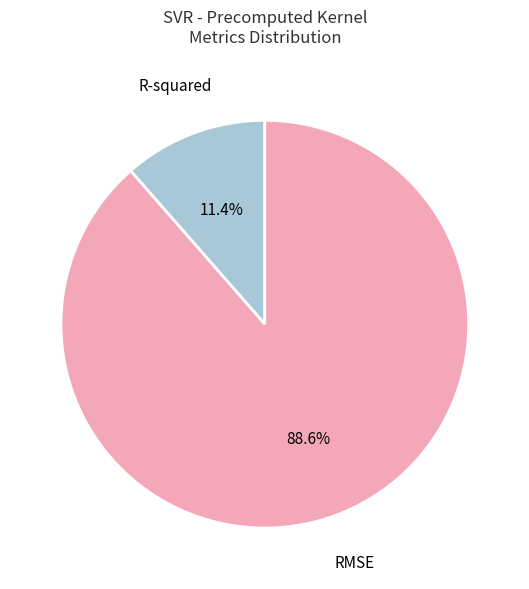

Rank the categories by value from highest to lowest.

RMSE, R-squared